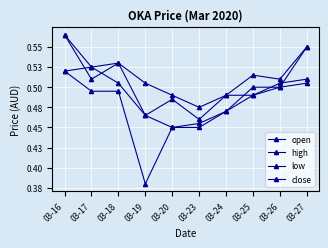

Reading left to right, transcribe all the data shown in this chart.

open: 0.6	0.5	0.5	0.5	0.5	0.5	0.5	0.5	0.5	0.6
high: 0.6	0.5	0.5	0.5	0.5	0.5	0.5	0.5	0.5	0.6
low: 0.5	0.5	0.5	0.4	0.5	0.5	0.5	0.5	0.5	0.5
close: 0.5	0.5	0.5	0.5	0.5	0.5	0.5	0.5	0.5	0.5